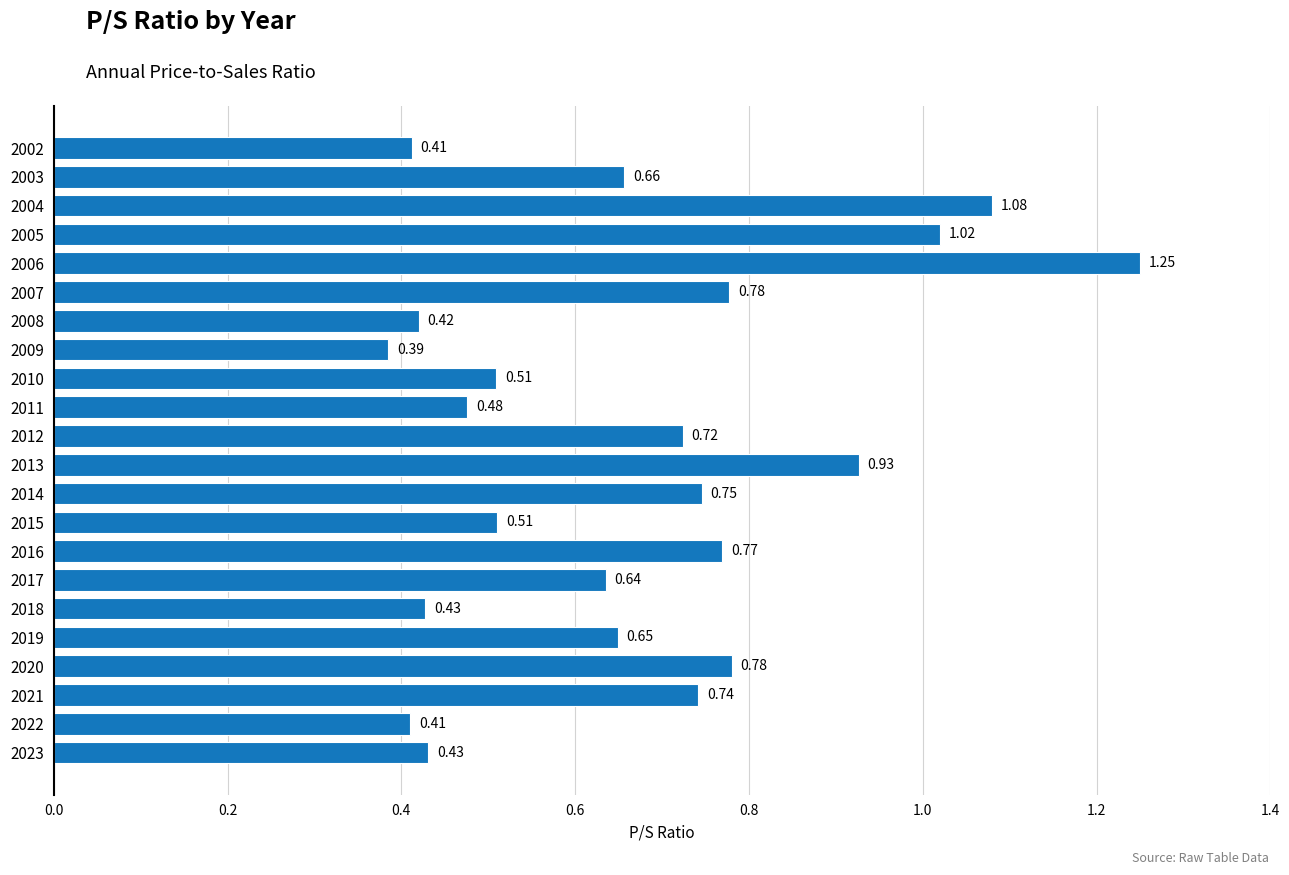

What is the difference between the values at 2002 and 2012?

0.3